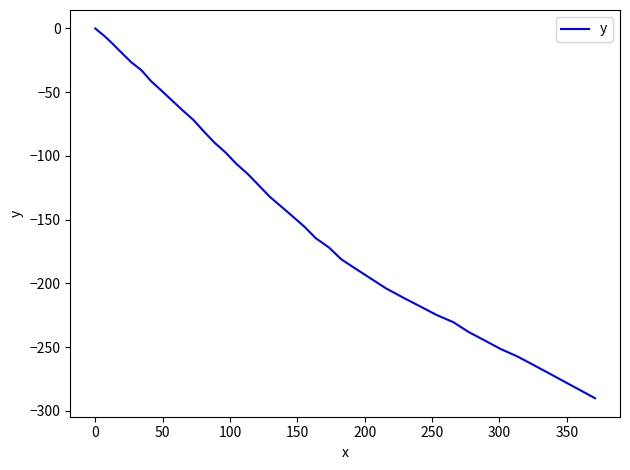

What is the minimum value shown in the chart?

-290.2